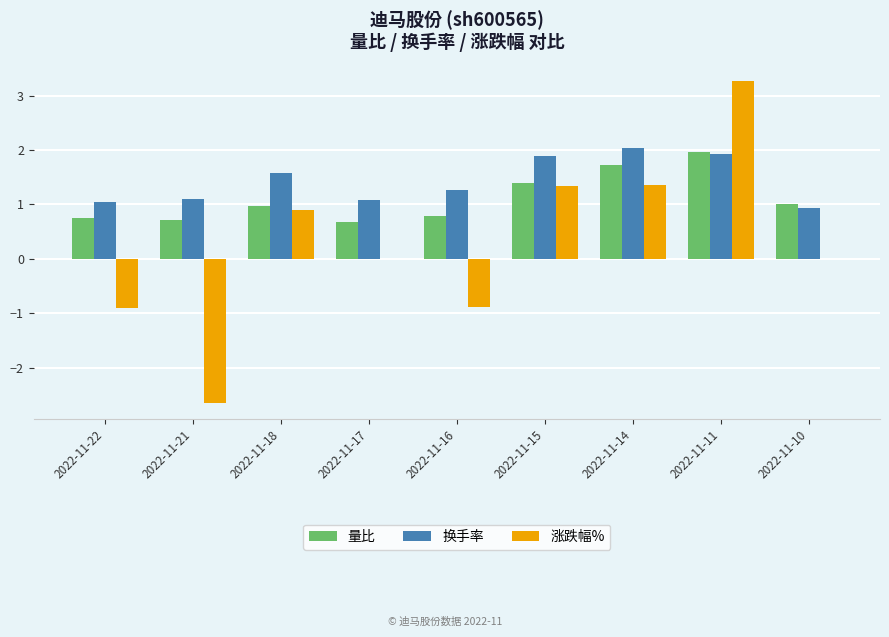

What is the sum of all 换手率 values?

12.9